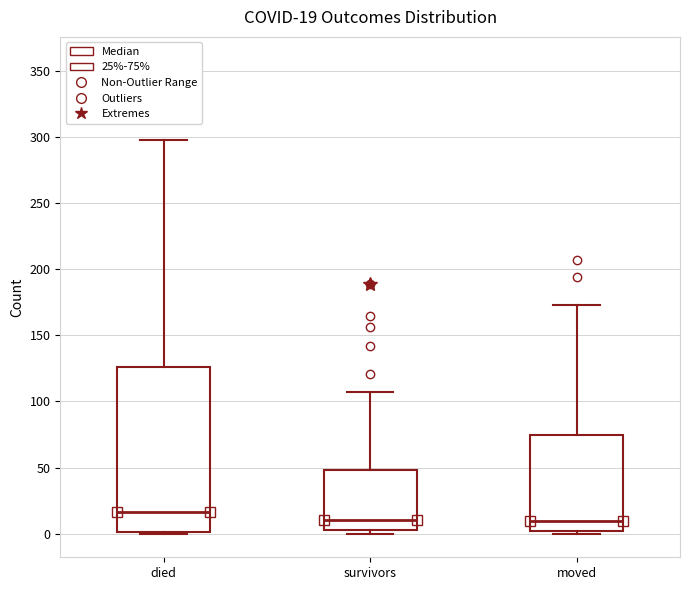

Which box is the tallest, from its lower edge to its upper edge?

died